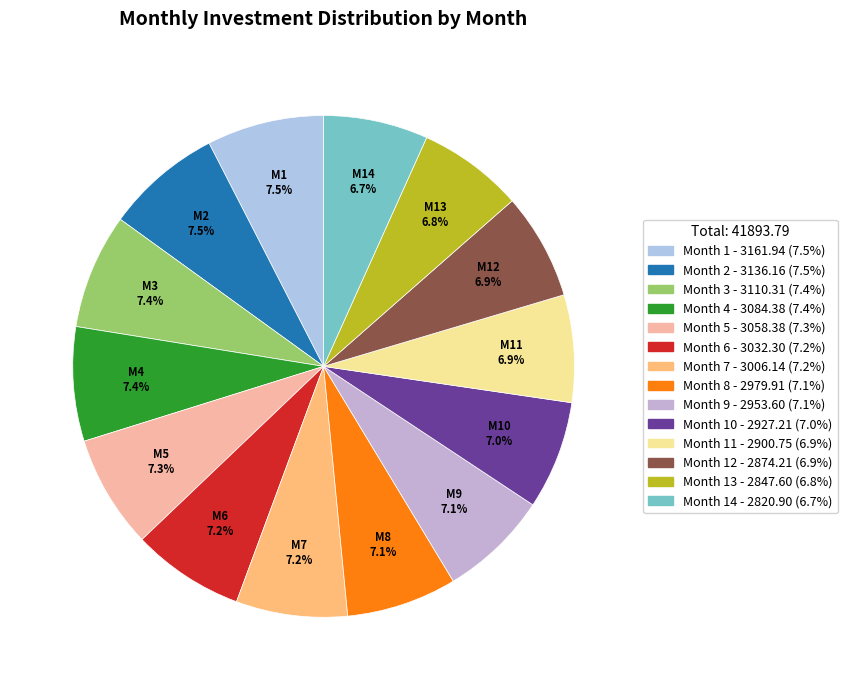

Is there a majority slice in this chart?

No